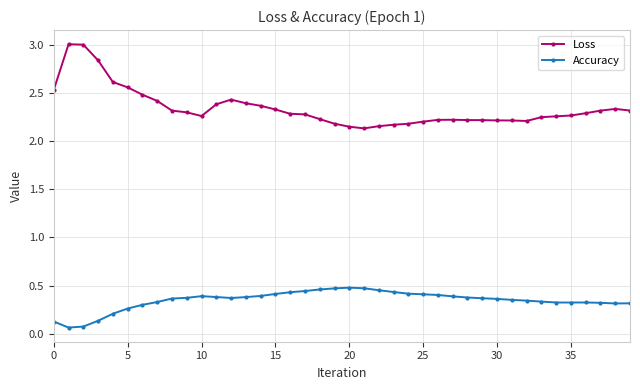

Count the Accuracy values in the range 0 to 1.

40